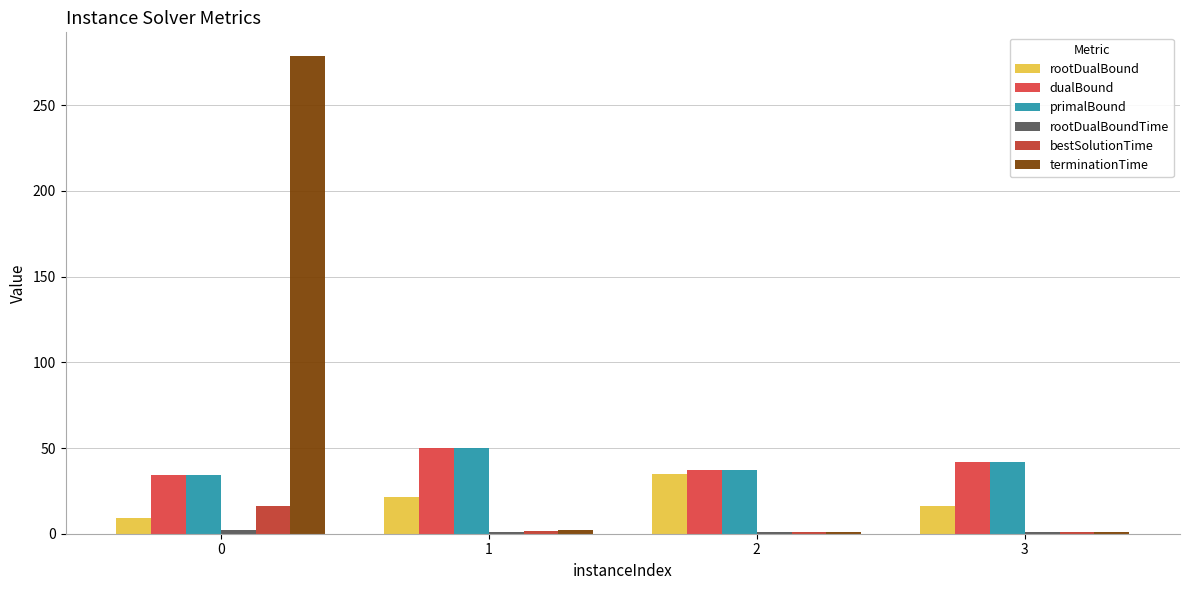

Which category has the lowest value across all series?

2